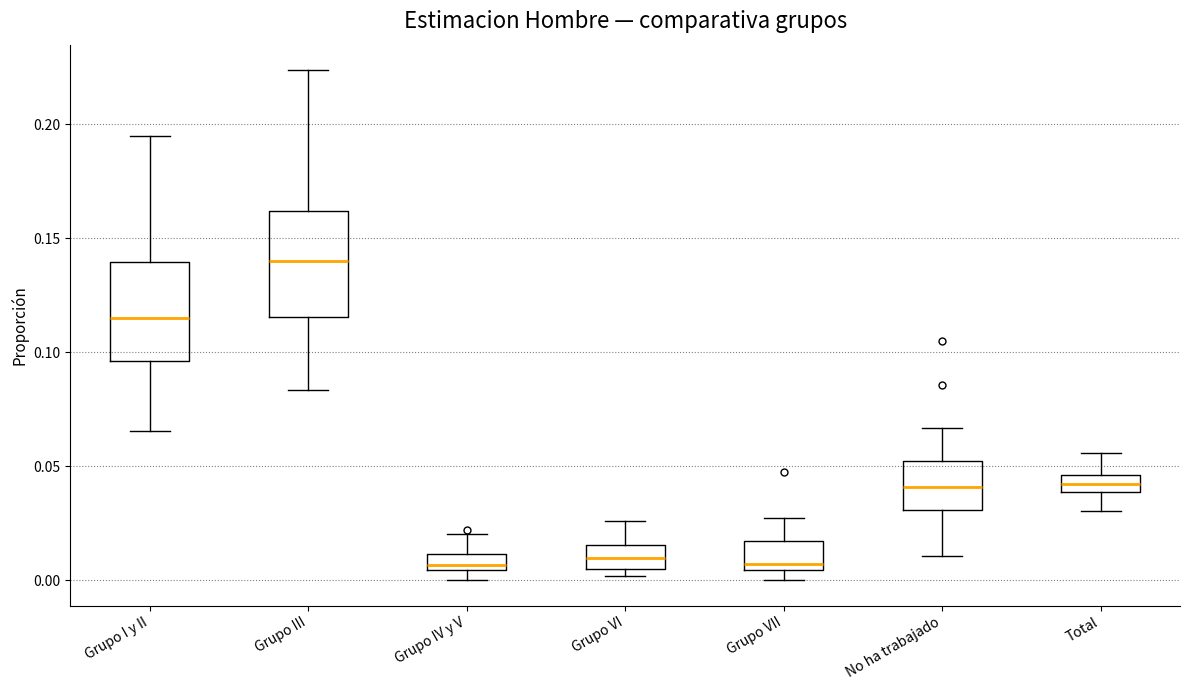

Which box has the highest median line?

Grupo III